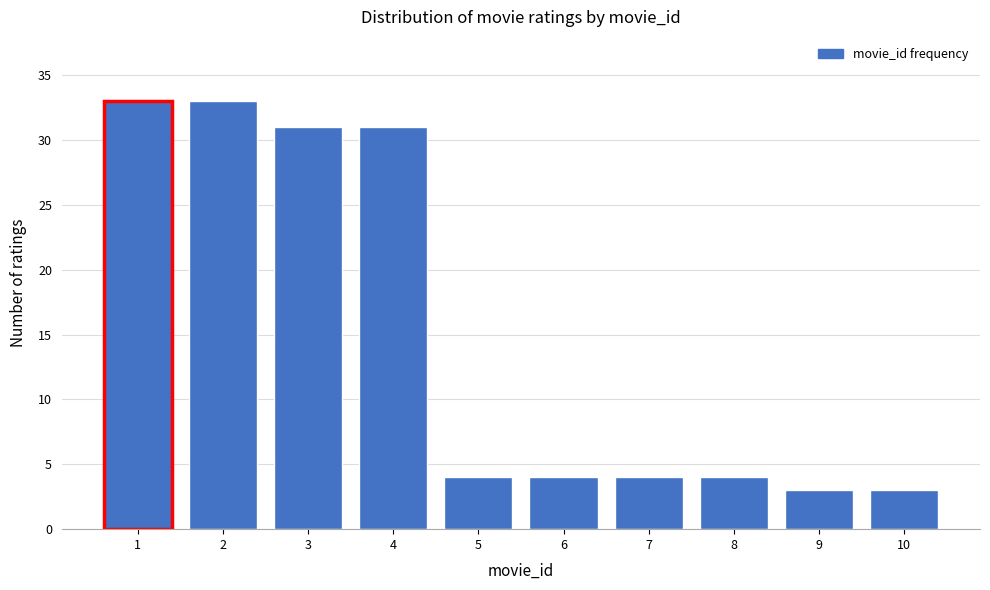

Reading left to right, list all the values displayed in this chart.

33	33	31	31	4	4	4	4	3	3